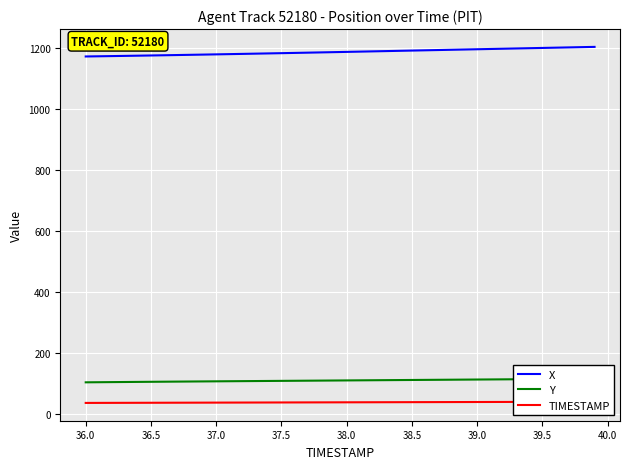

True or false: TIMESTAMP has more than 0 interior local peaks.

False